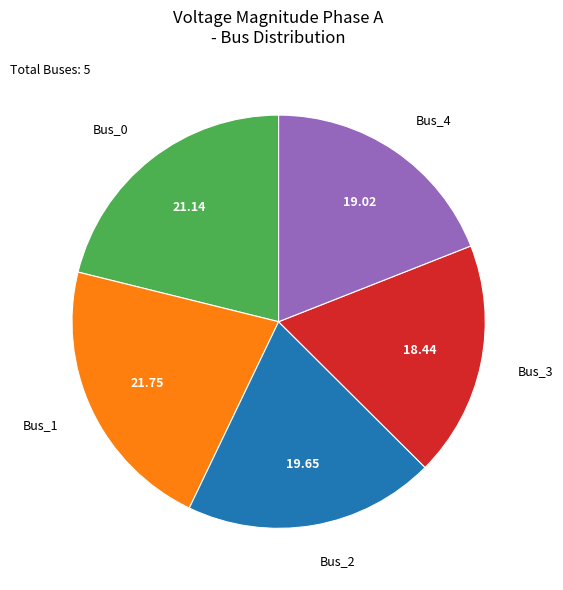

Does any single category account for the majority?

No